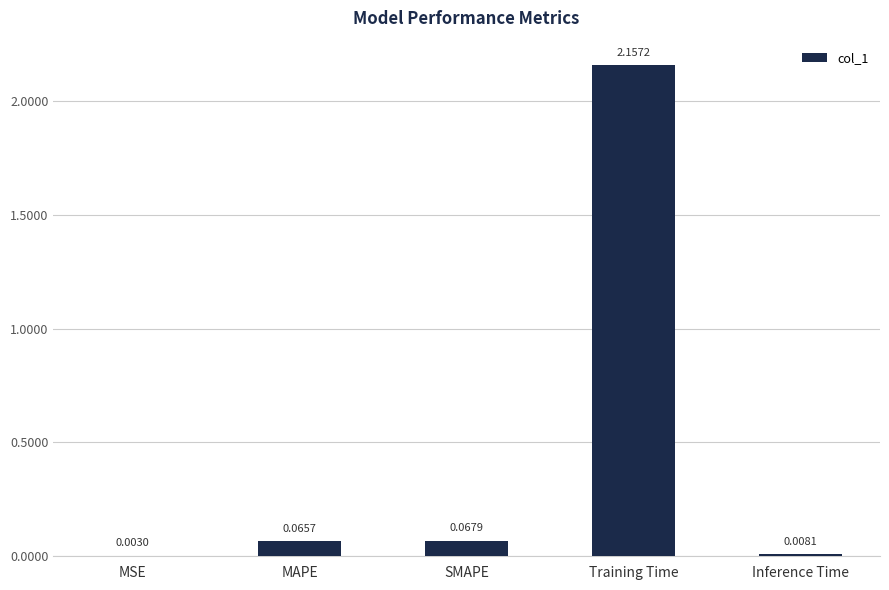

Count the number of categories in the chart.

5